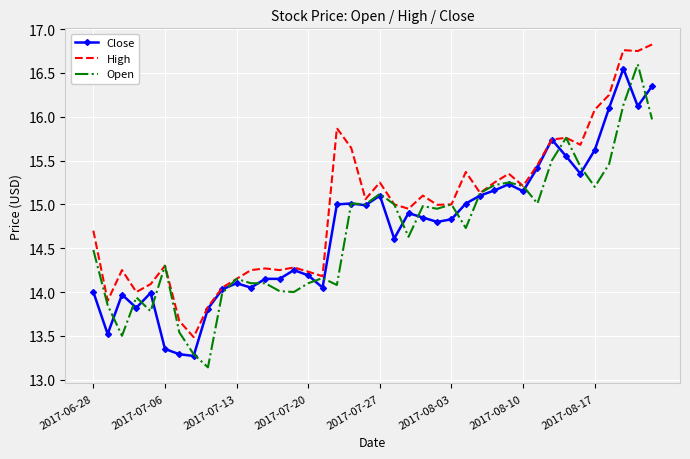

What is the lowest value of the High series?

13.5